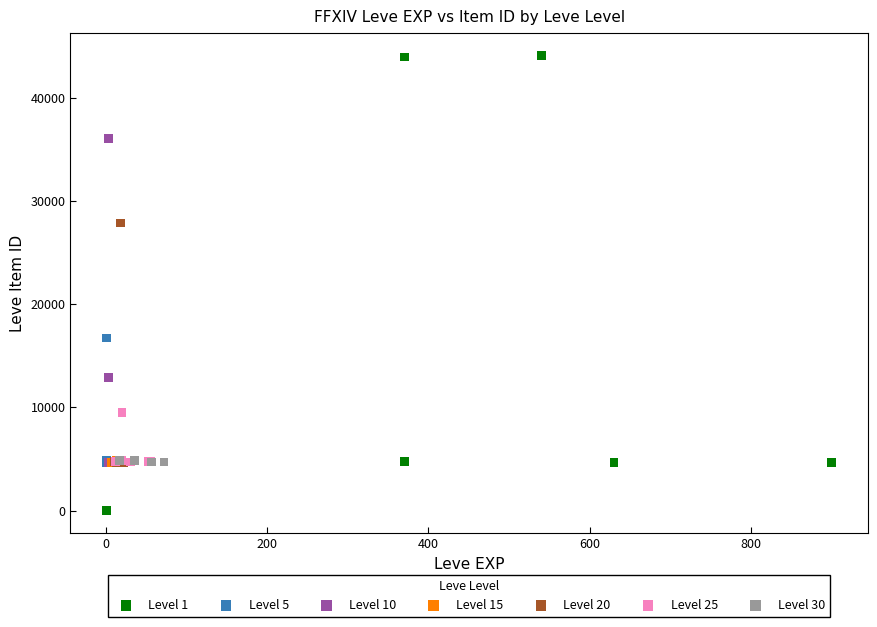

Which series reaches the maximum Y coordinate?

Level 1